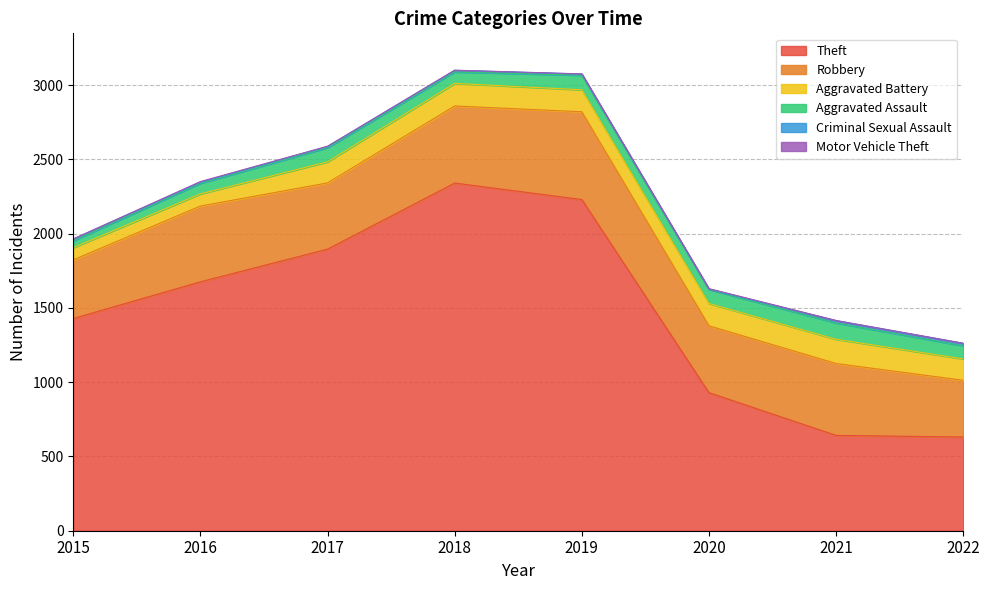

What is the difference between the Theft values at 2020 and 2019?

1300